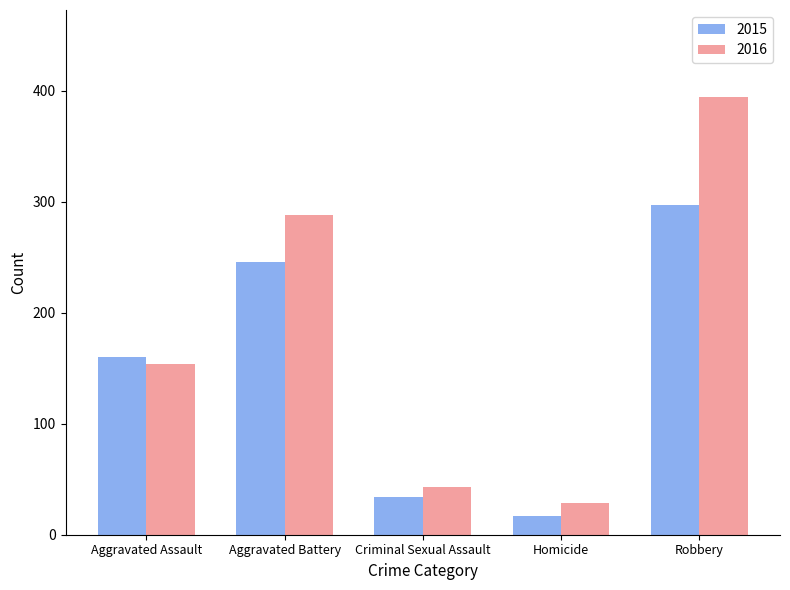

Reading left to right, extract all data points from this chart.

2015: 160	246	34	17	297
2016: 154	288	43	29	394